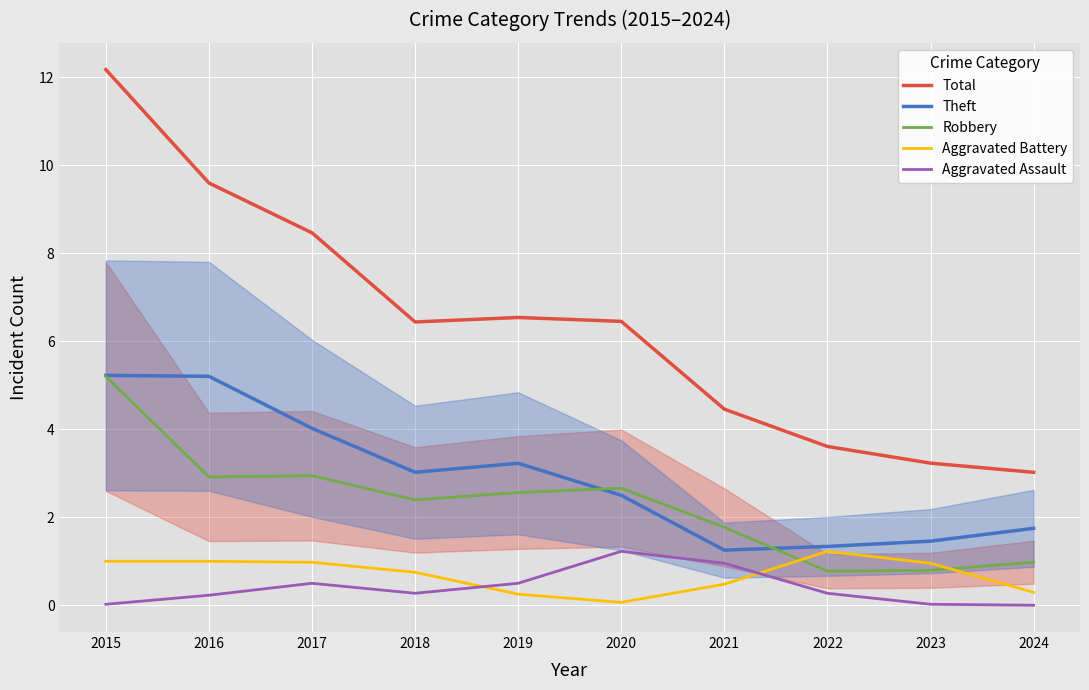

True or false: Aggravated Battery has a value of 1.2 at 2022.

True